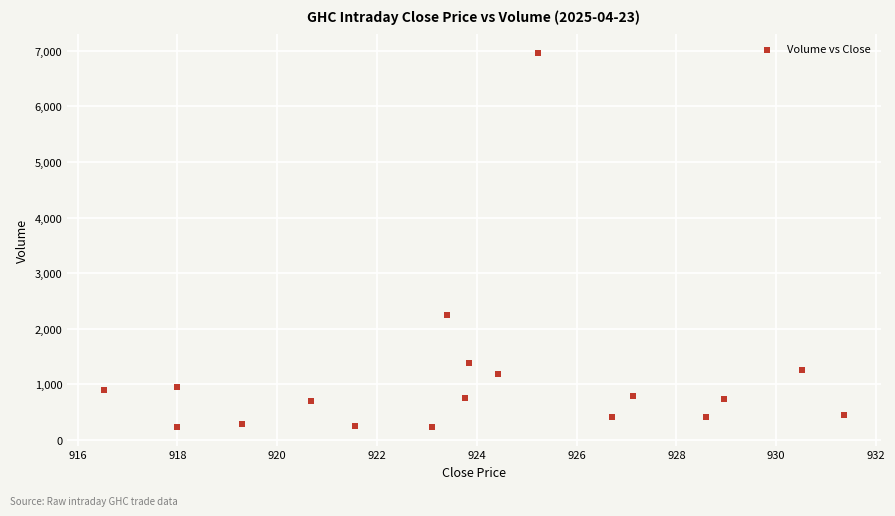

What is the range of Y values (max minus min)?

6720